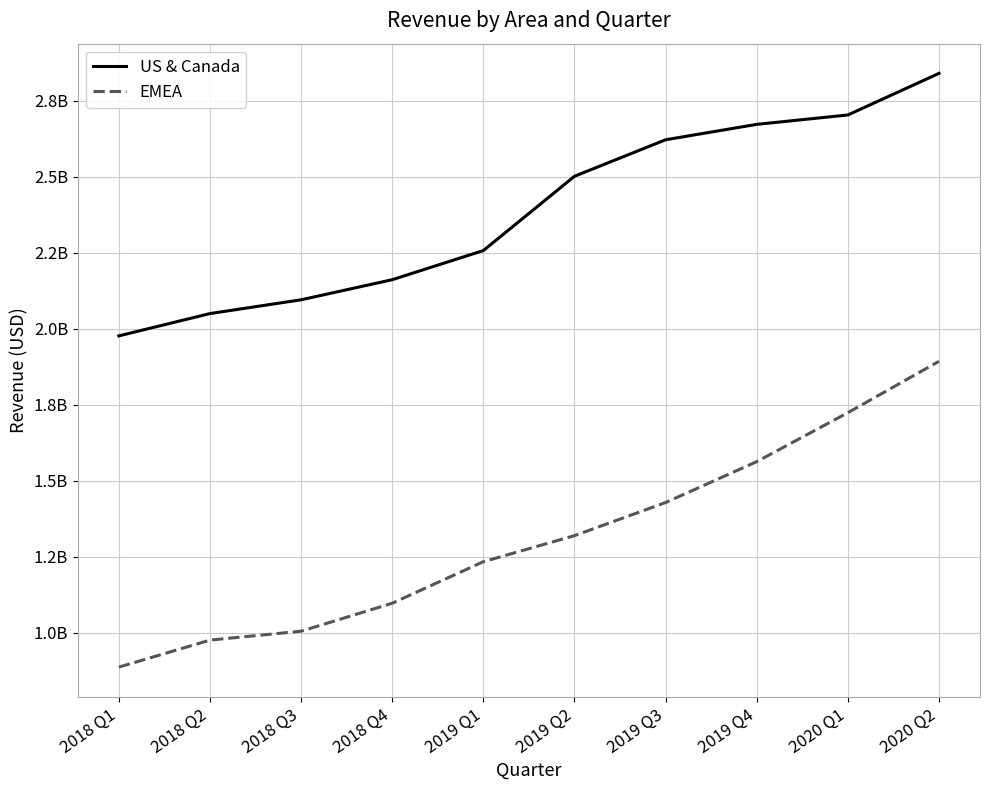

Does the chart display data point markers on the line(s)?

No